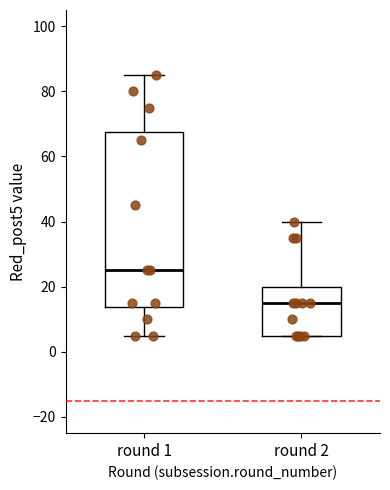

Which box has the lowest median line?

round 2